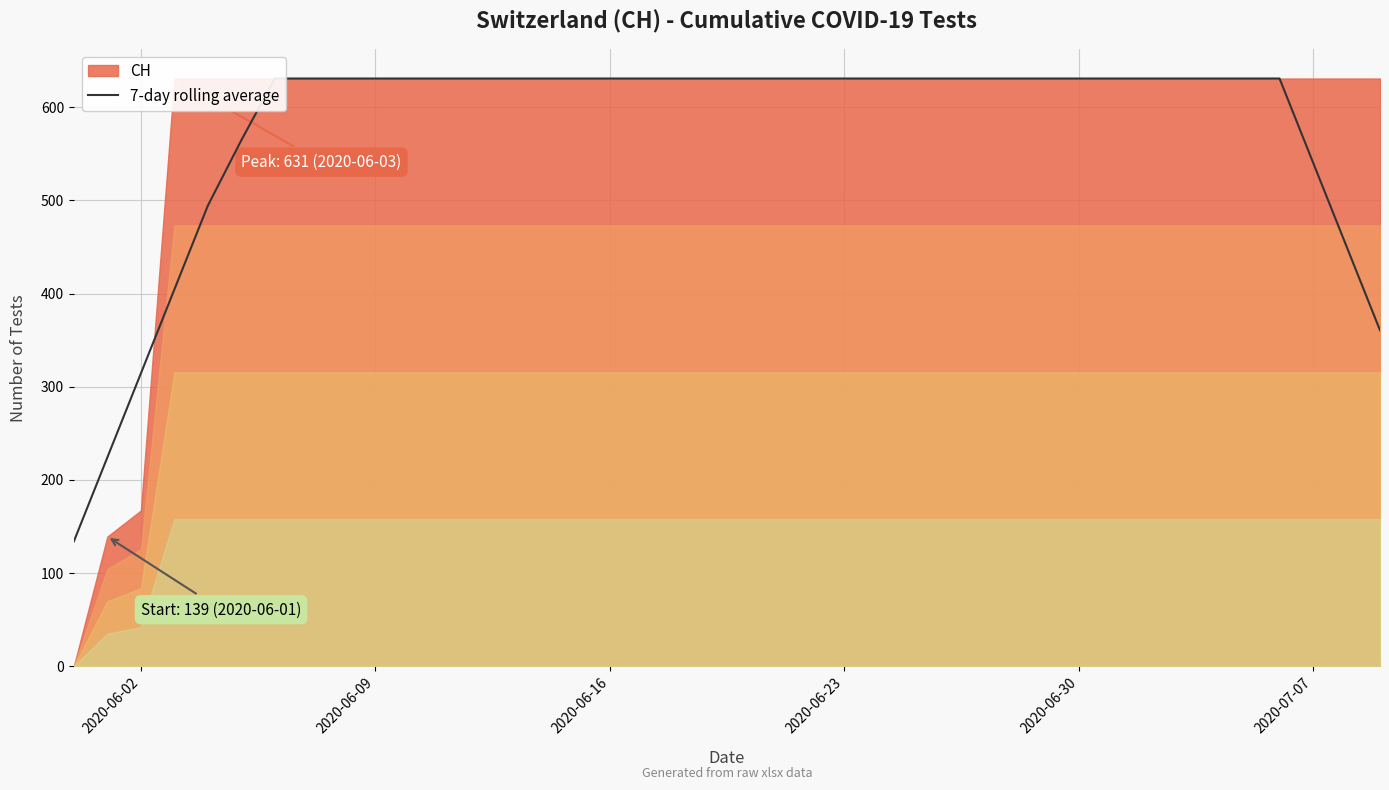

What is the average value?

576.2